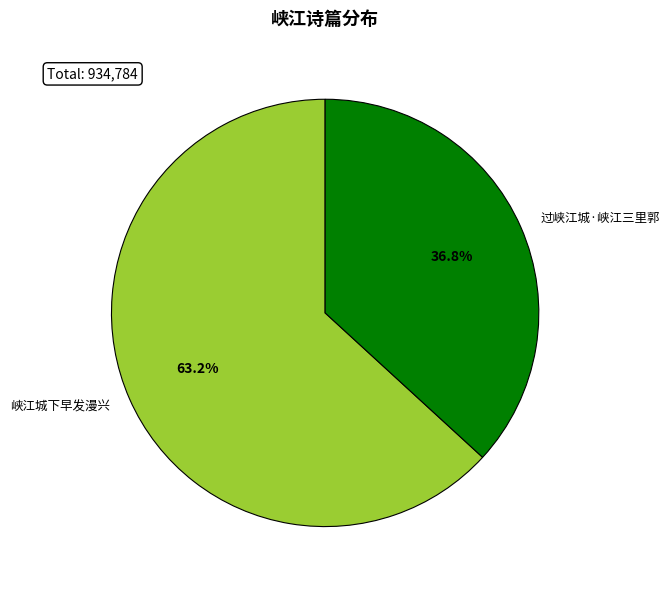

True or false: 过峡江城·峡江三里郭 accounts for 37% of the total.

True